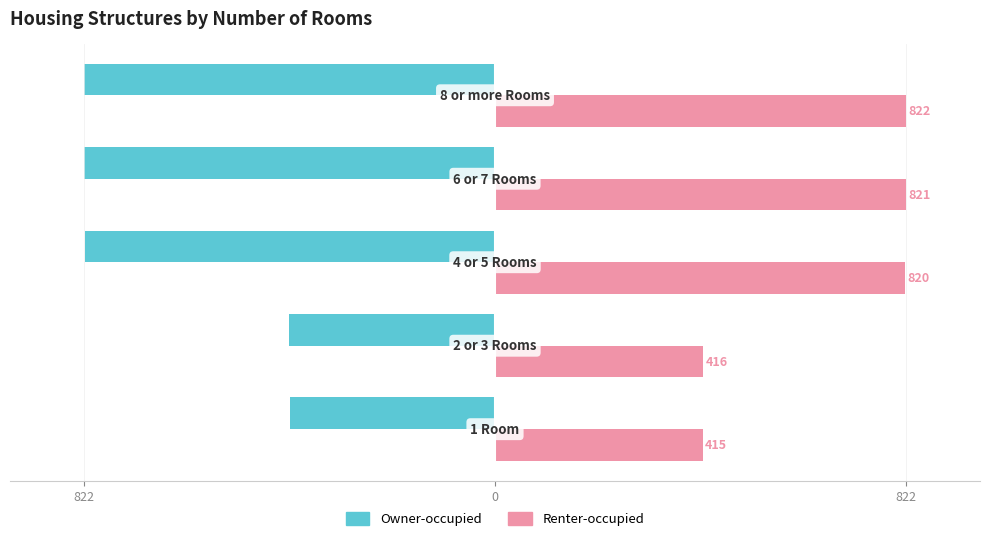

What are all the series names shown in the legend?

Owner-occupied, Renter-occupied